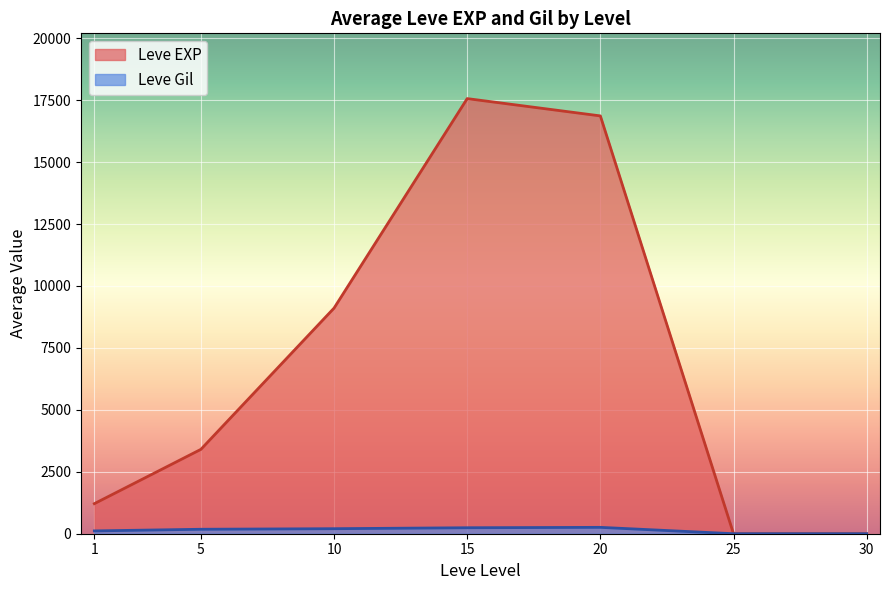

Does the chart display data point markers on the line(s)?

No